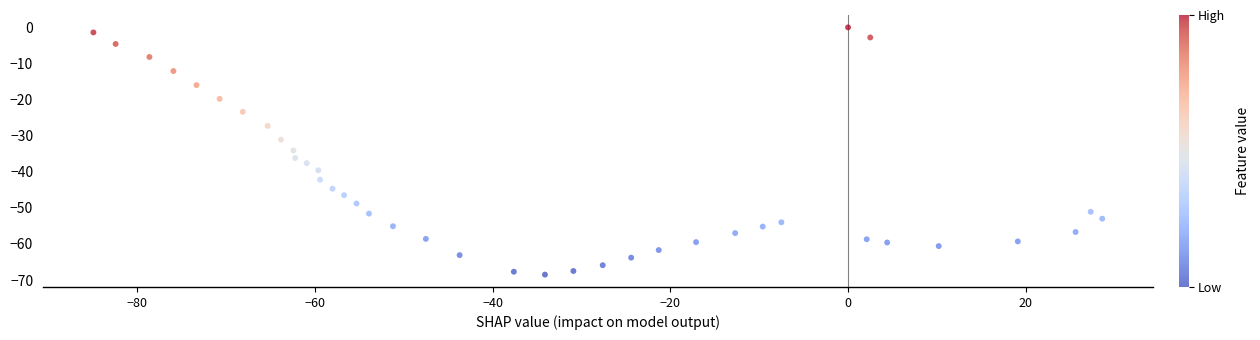

What is the range of Y values (max minus min)?

68.5